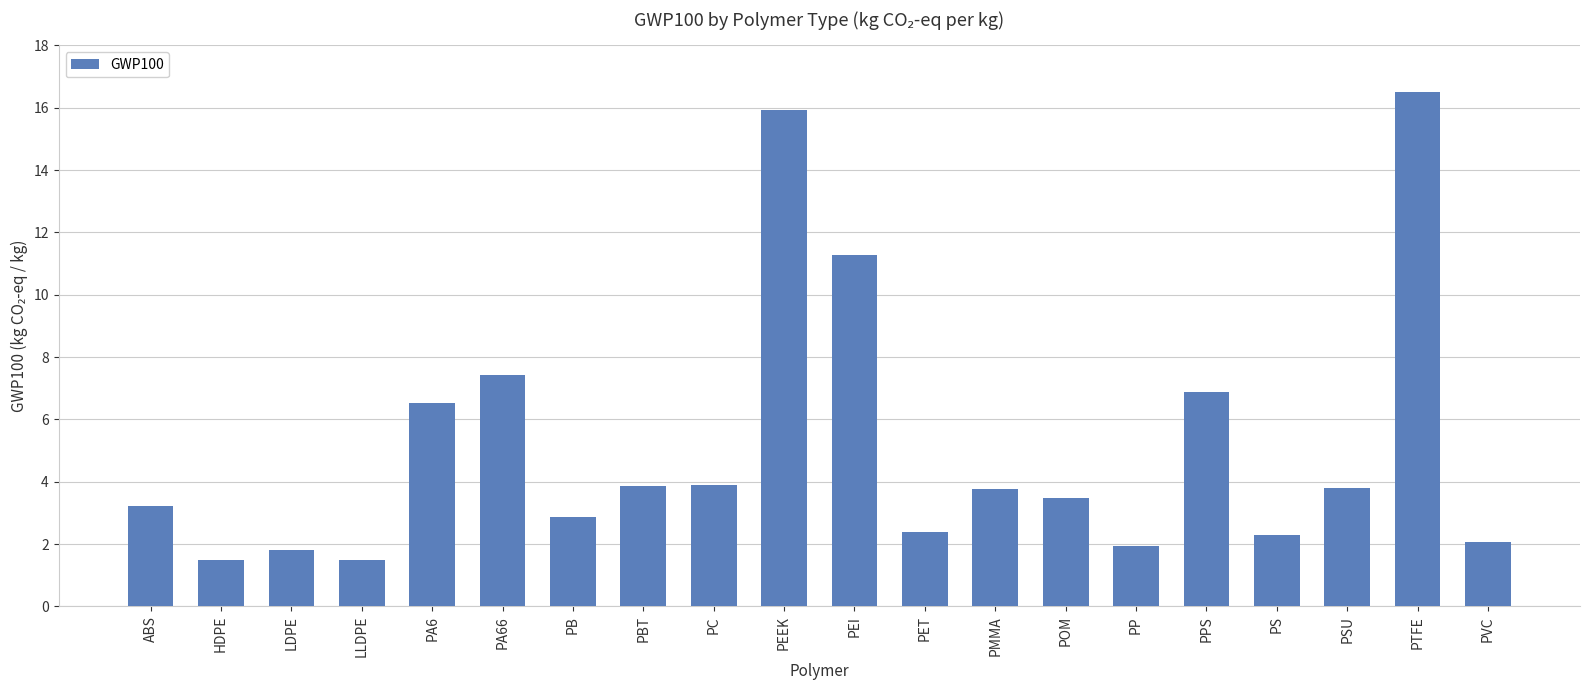

Which category has the highest value across all series?

PTFE